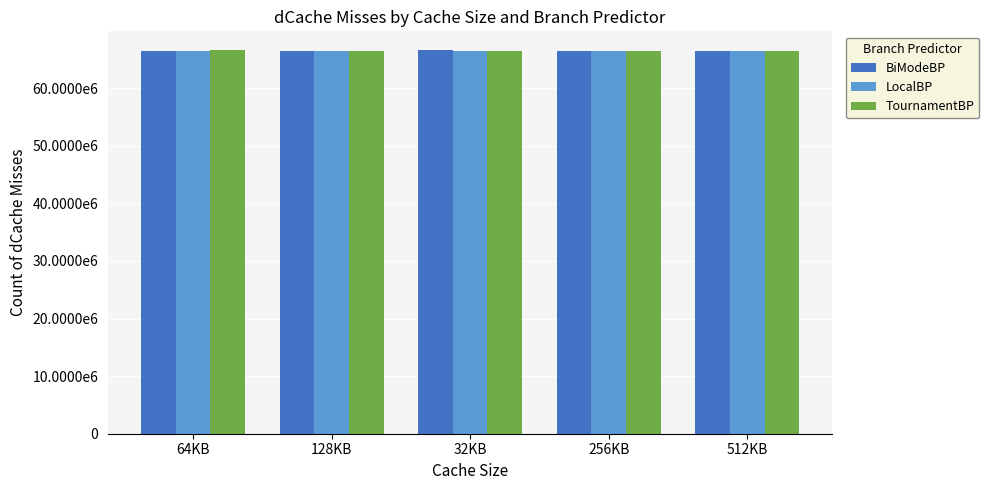

Reading left to right, transcribe all the data shown in this chart.

BiModeBP: 64KB=66537234	128KB=66547669	32KB=66548989	256KB=66540657	512KB=66533904
LocalBP: 64KB=66539481	128KB=66537945	32KB=66520127	256KB=66522113	512KB=66531115
TournamentBP: 64KB=66548535	128KB=66547509	32KB=66540330	256KB=66532407	512KB=66531251